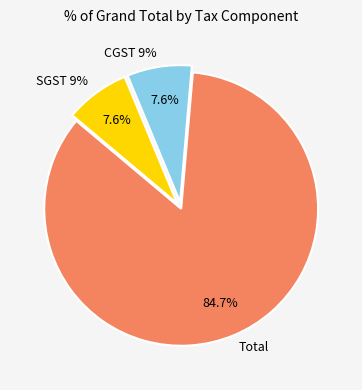

Is there any slice that represents more than half of the pie?

Yes